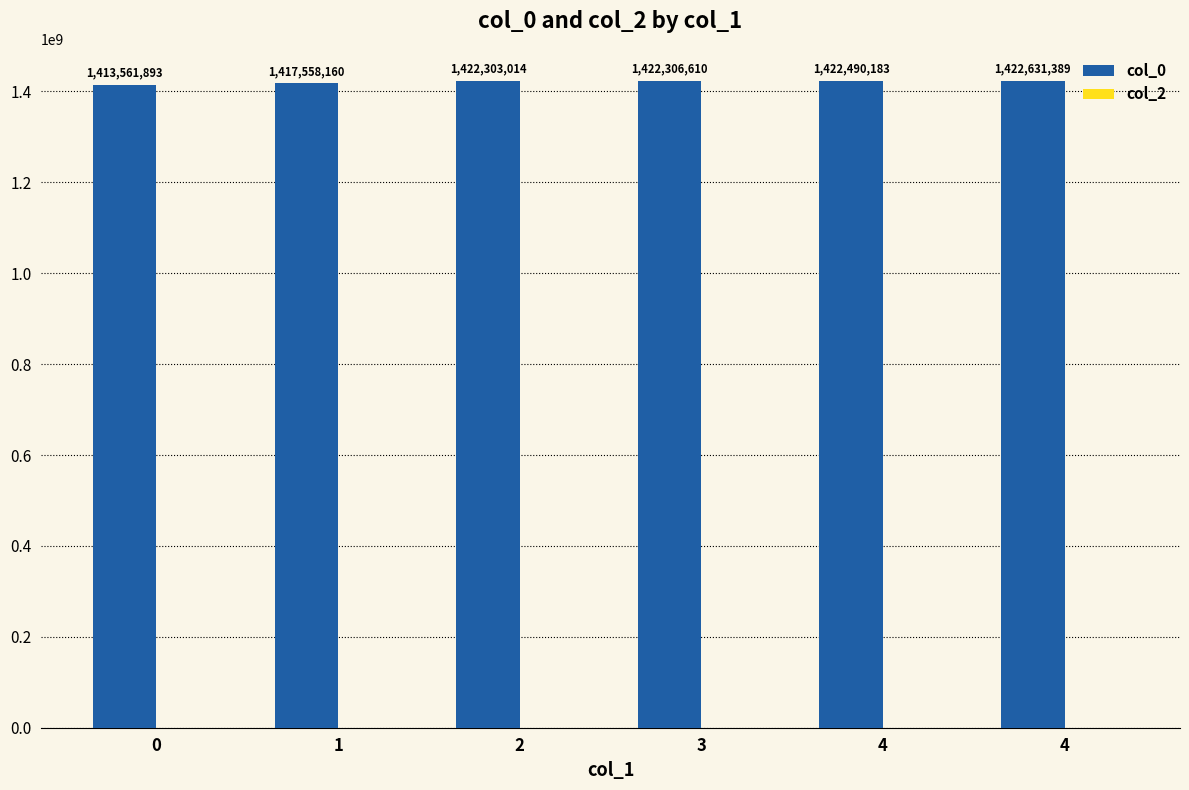

How many bars are there in total?

6